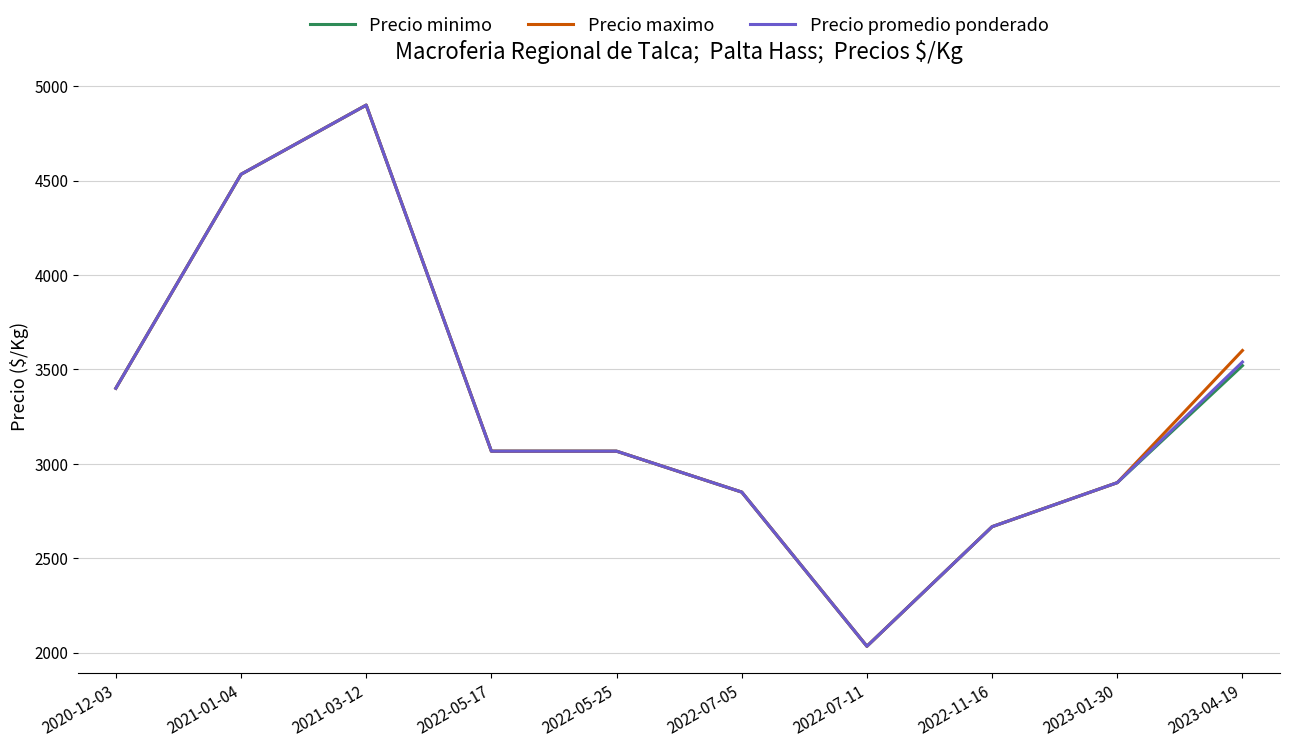

At which label does Precio promedio ponderado reach its minimum?

2022-07-11